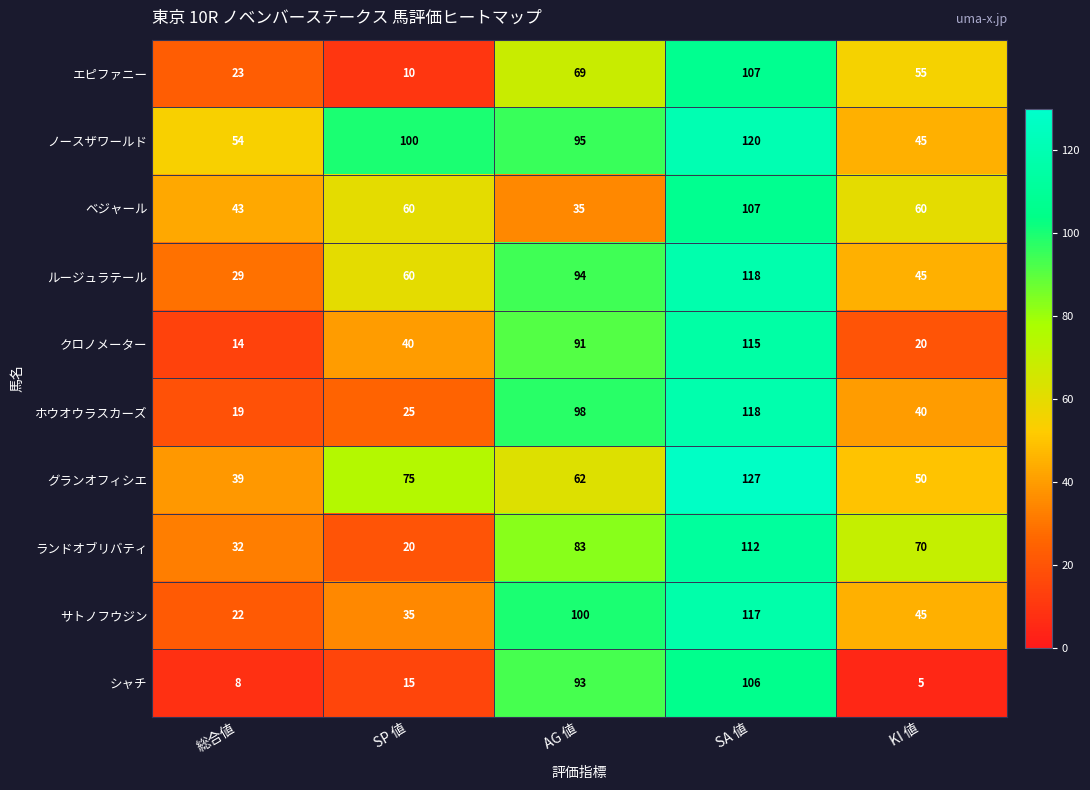

At which label is サトノフウジン closest to 69?

KI 値